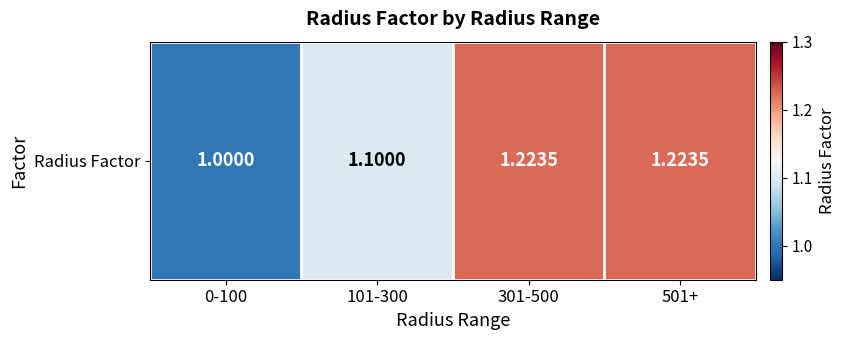

Which has a higher value, 301-500 or 501+?

301-500